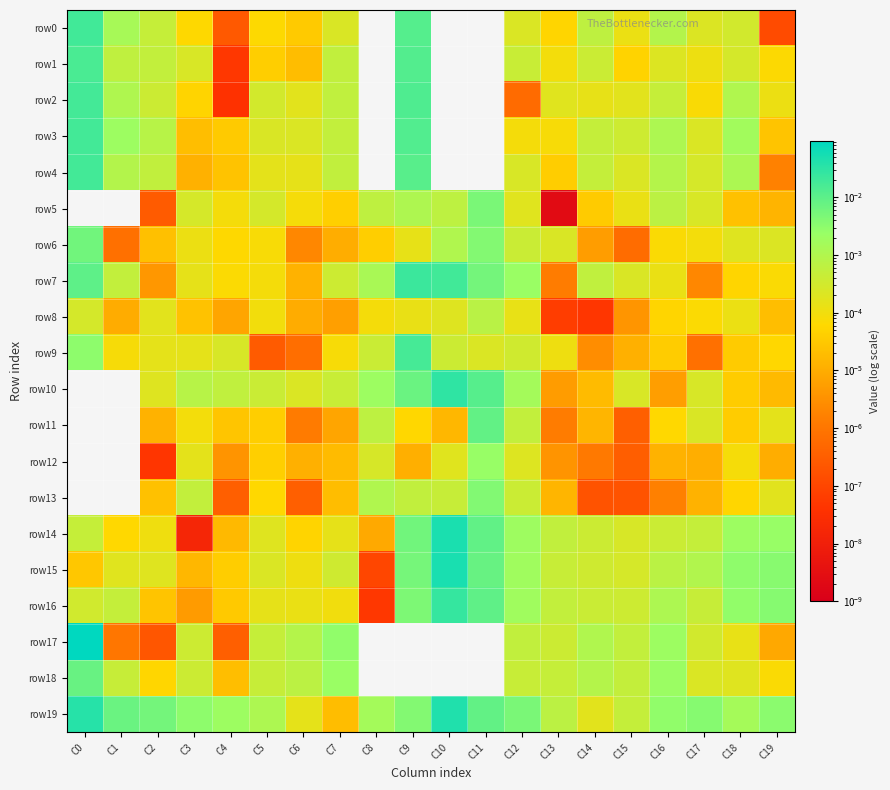

List the series in order of their peak value, highest first.

row17, row15, row14, row19, row10, row16, row7, row0, row4, row3, row2, row9, row1, row11, row18, row6, row5, row13, row12, row8